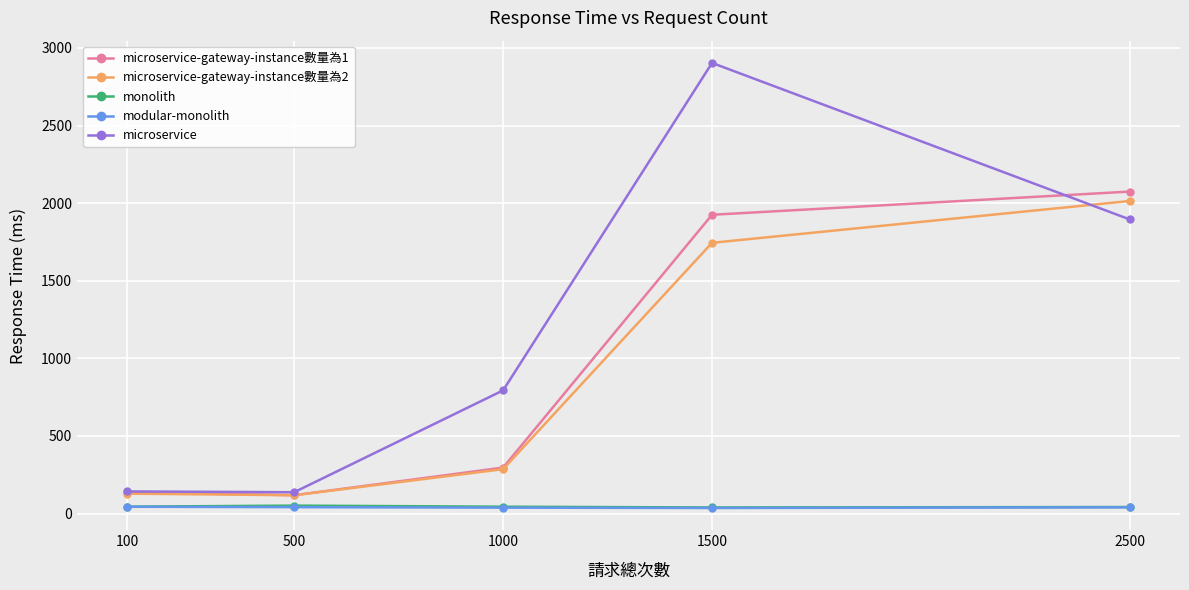

What is the value of the monolith point at the 3rd from the left?

44.3